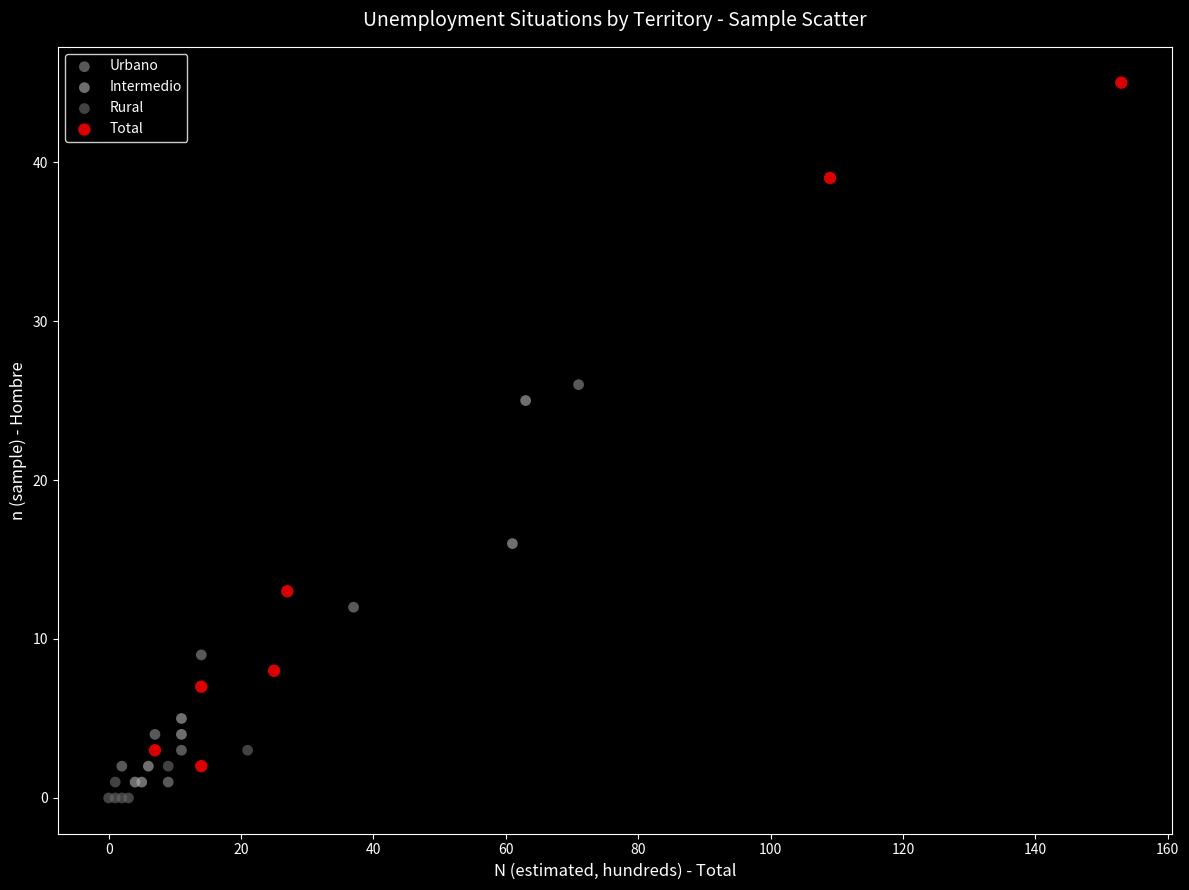

Which series contains the highest Y value?

Total